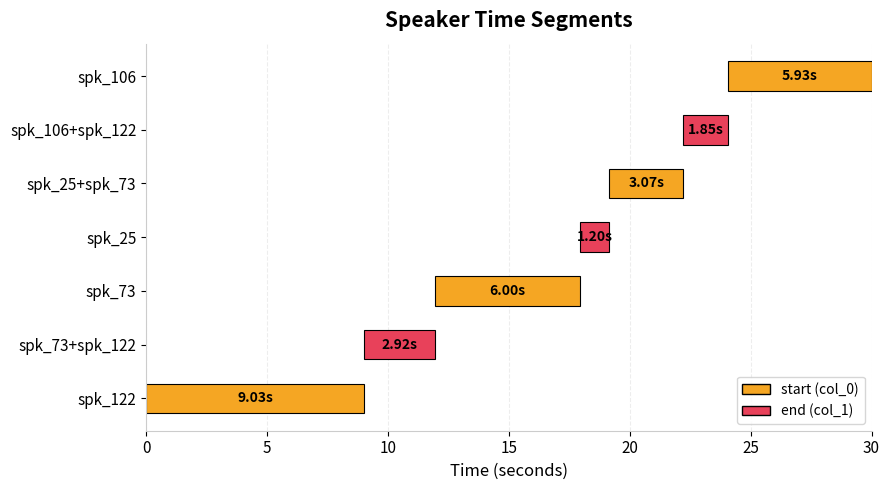

Is it true that the value at spk_122 is 4.6?

False